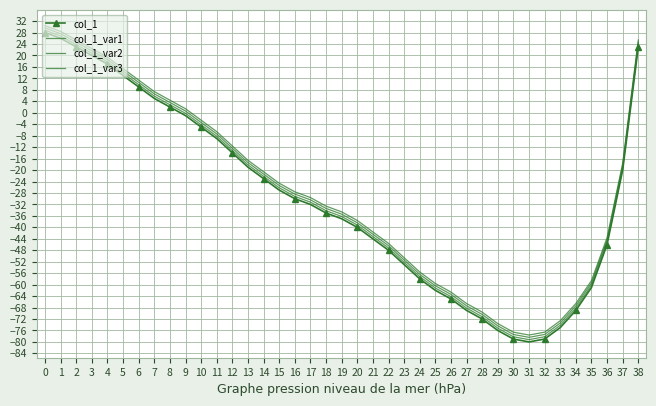

What is the sum of all col_1 values?

-1162.0